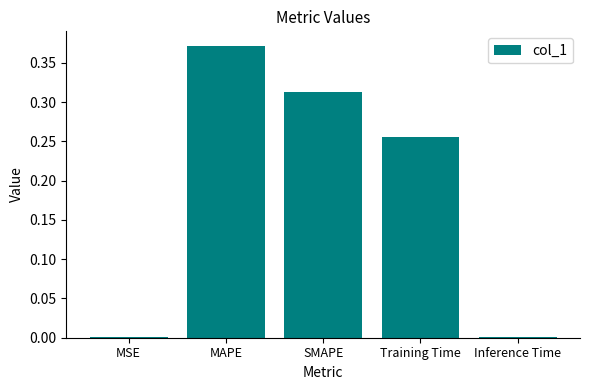

The value at MAPE is 0.2. True or false?

False